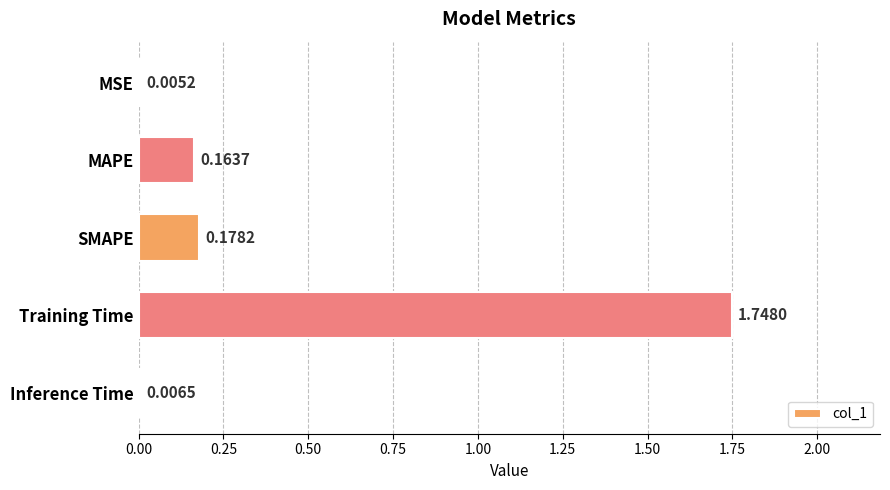

What is the sum of all values?

2.1